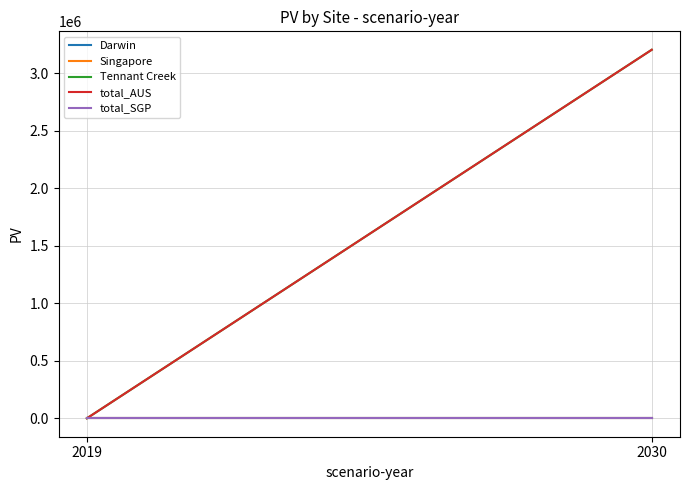

What is the value of the total_AUS point at the 2nd from the left?

3204065.5